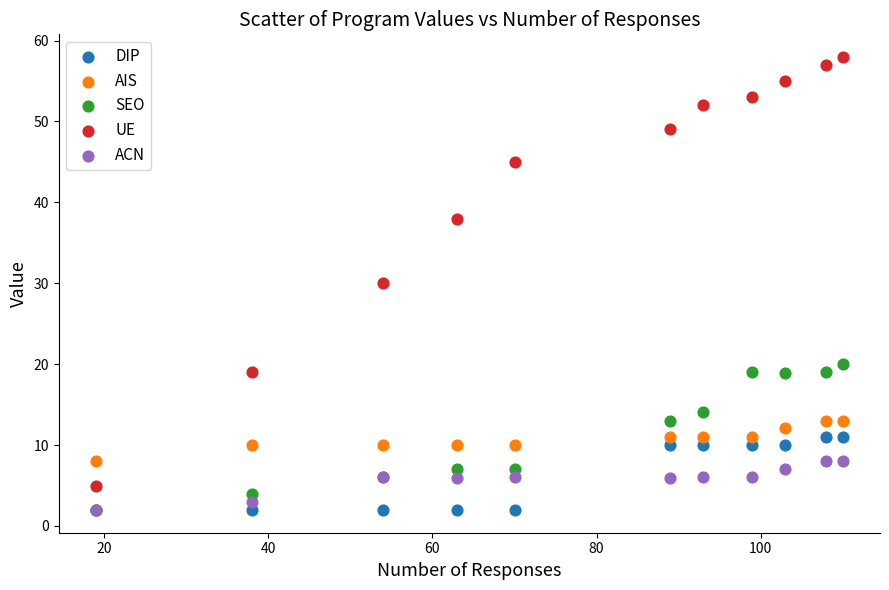

Across all series, what Y value is closest to 29?

30.0